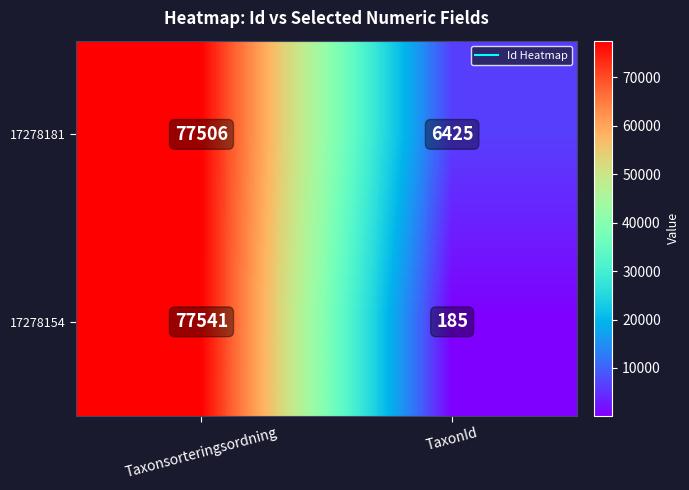

How many values in the 17278181 series are below 77506?

1